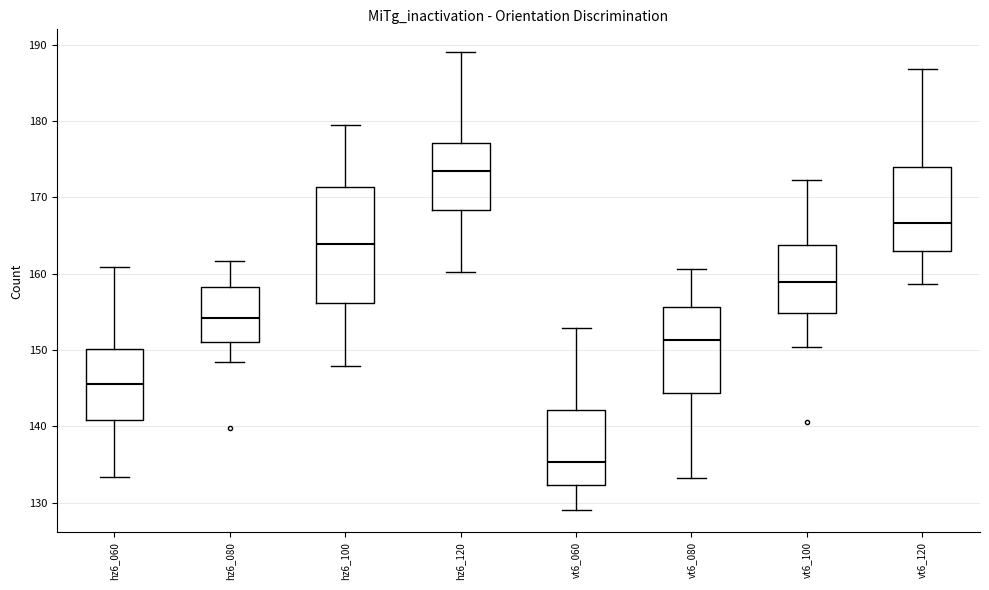

Reading left to right, transcribe this box plot: for each box, give where its median line is, the range the box spans, and where its two whiskers end, as read against the y-axis. The values are not printed on the chart, so give them approximately, as read against the axis.

hz6_060: median 145, box 141 to 150, whiskers 133 to 161
hz6_080: median 154, box 151 to 158, whiskers 148 to 162
hz6_100: median 164, box 156 to 171, whiskers 148 to 179
hz6_120: median 174, box 168 to 177, whiskers 160 to 189
vt6_060: median 135, box 132 to 142, whiskers 129 to 153
vt6_080: median 151, box 144 to 156, whiskers 133 to 161
vt6_100: median 159, box 155 to 164, whiskers 150 to 172
vt6_120: median 167, box 163 to 174, whiskers 159 to 187